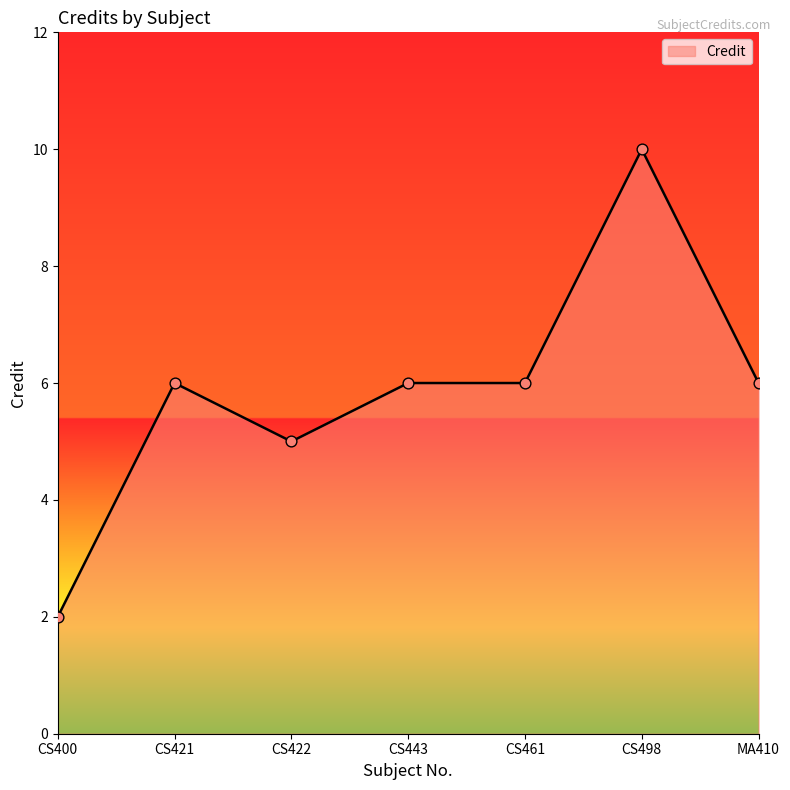

What is the ratio of the value at CS421 to the value at MA410?

1.0